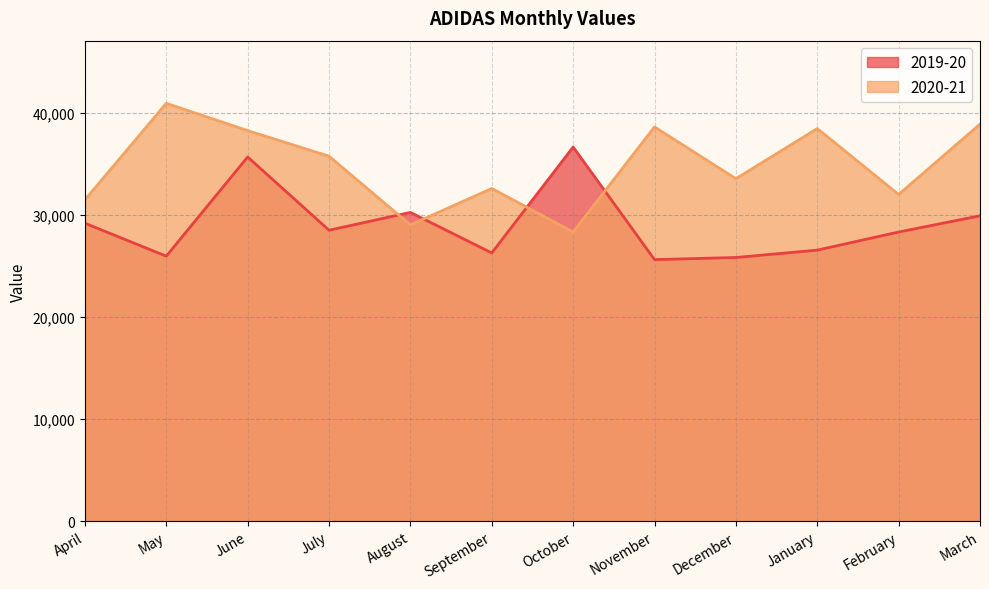

At which label does 2019-20 first exceed 28491?

April